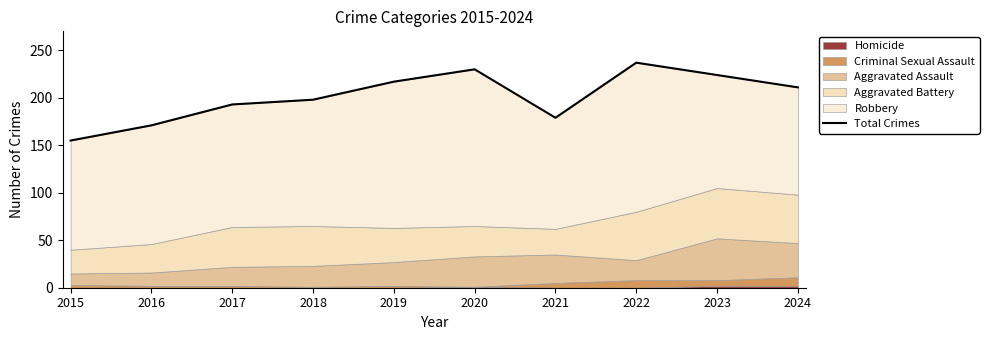

Reading right to left, extract all data points from this chart.

2024=211	2023=224	2022=237	2021=179	2020=230	2019=217	2018=198	2017=193	2016=171	2015=155